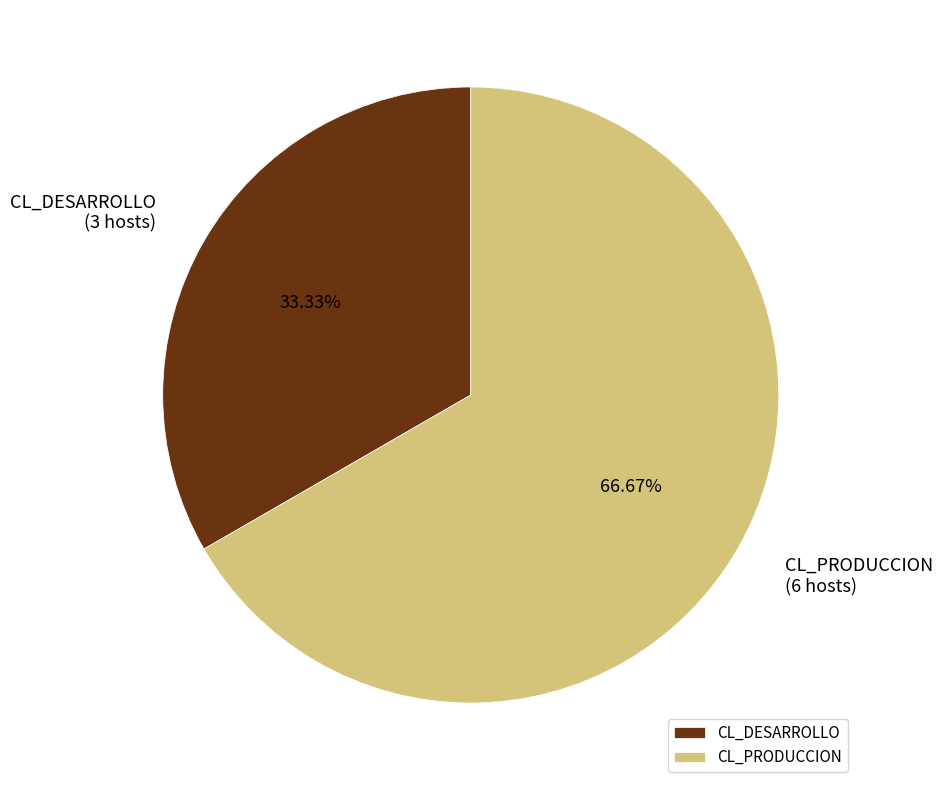

What is the largest slice in the pie chart?

CL_PRODUCCION